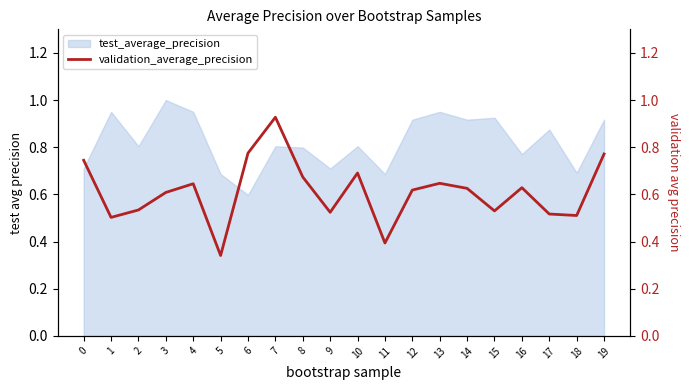

Where is test_average_precision nearest to the value 0?

6